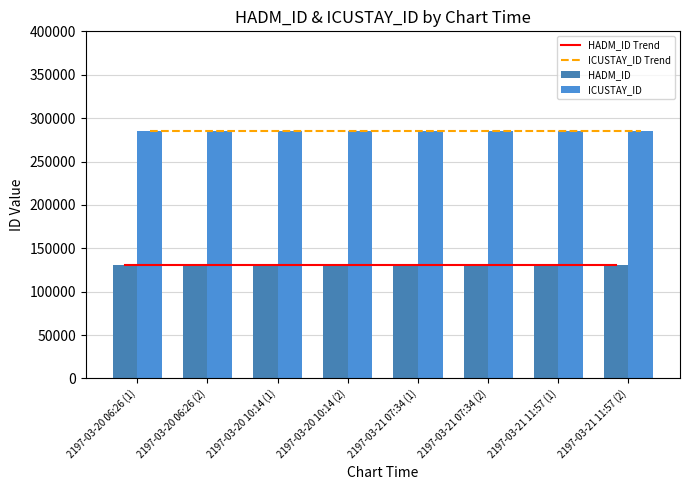

What is the spread (max minus min) of values at 2197-03-21 11:57 (2)?

154861.0